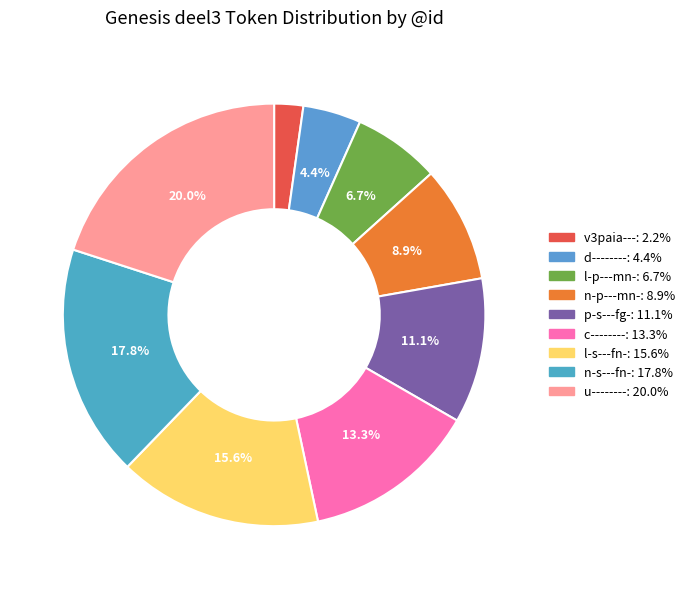

How many segments does this pie chart have?

9